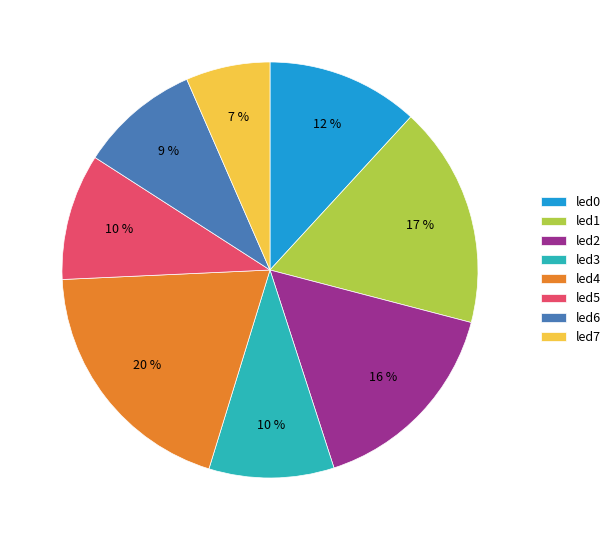

To the nearest percent, what percentage of the pie is led4?

20%